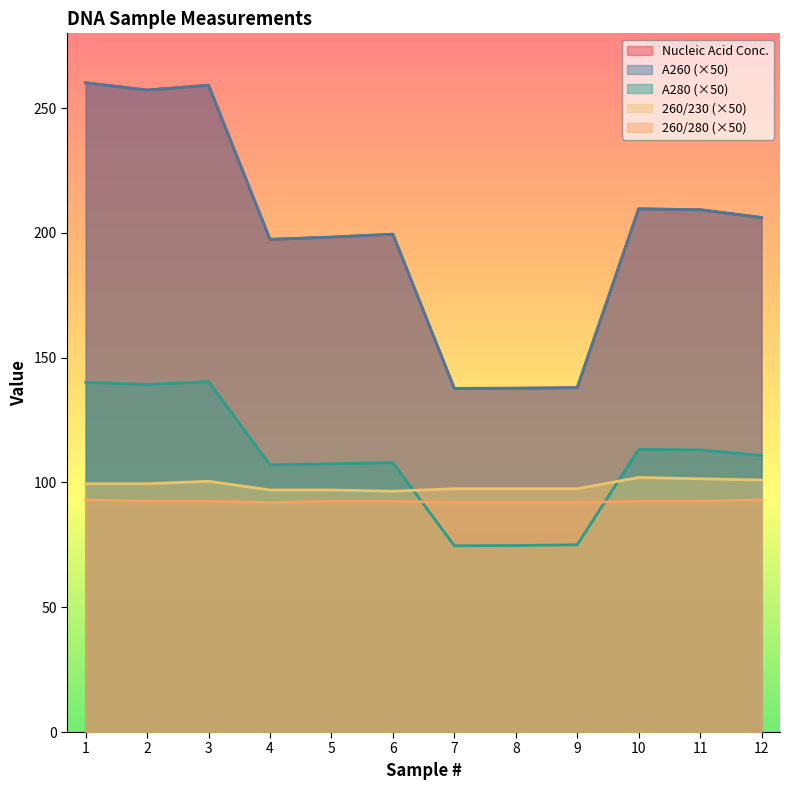

How many values in the A260 series are below 206?

6